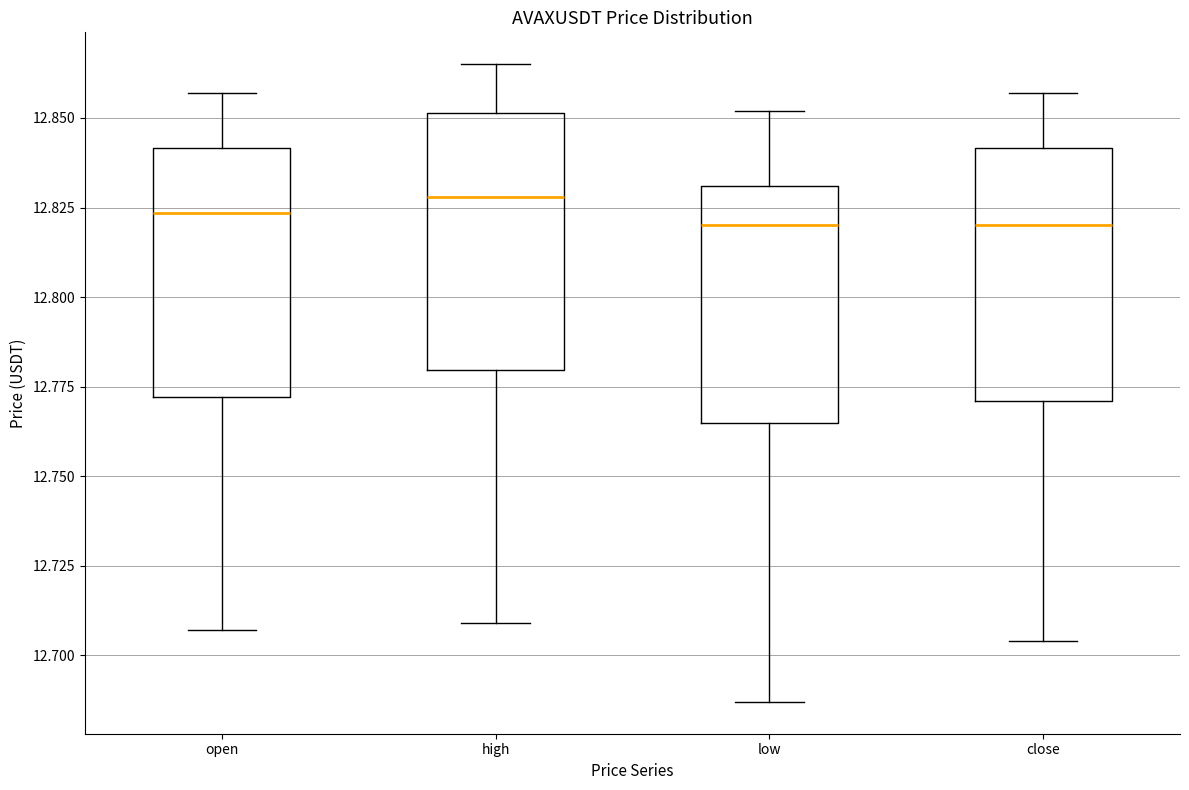

Where does the upper whisker of the box for close end on the y-axis? The values are not printed on the chart, so give them approximately, as read against the axis.

12.855